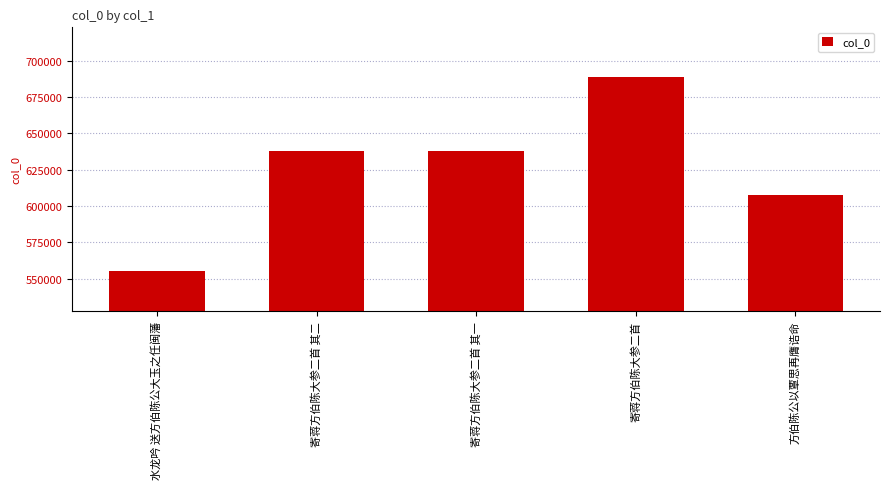

Which category has the highest value across all series?

寄蒋方伯陈大参二首